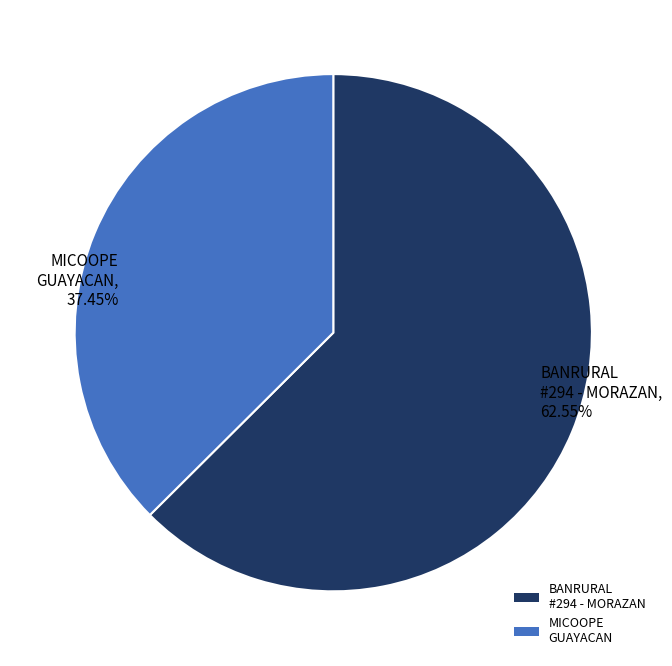

Combined, do BANRURAL #294 - MORAZAN and MICOOPE GUAYACAN account for over 50%?

Yes